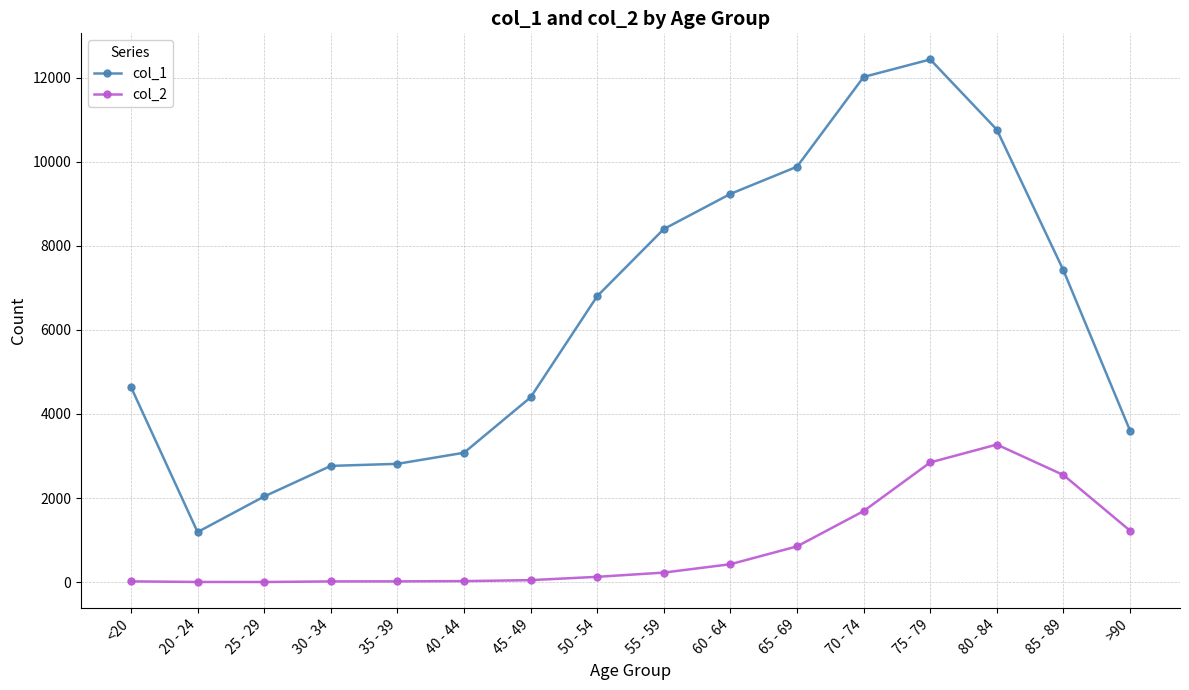

Which series has the widest spread of values?

col_1